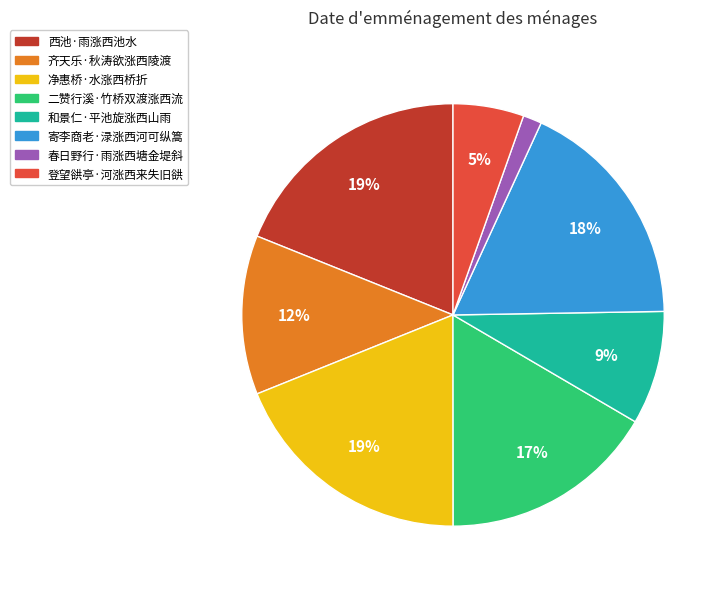

Between 和景仁·平池旋涨西山雨 and 登望谼亭·河涨西来失旧谼, which is larger?

和景仁·平池旋涨西山雨